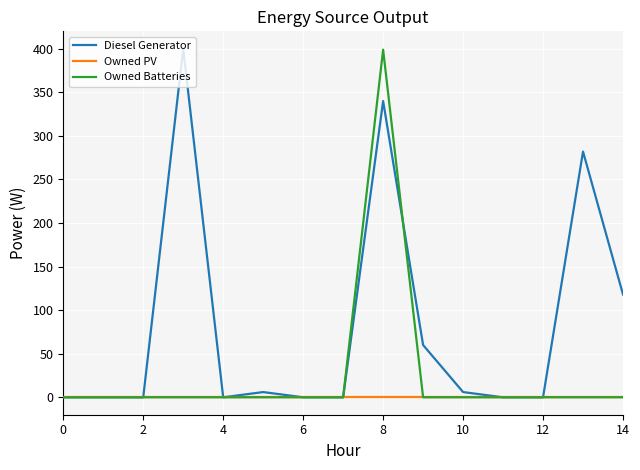

Which series has the largest total across all categories?

Diesel Generator